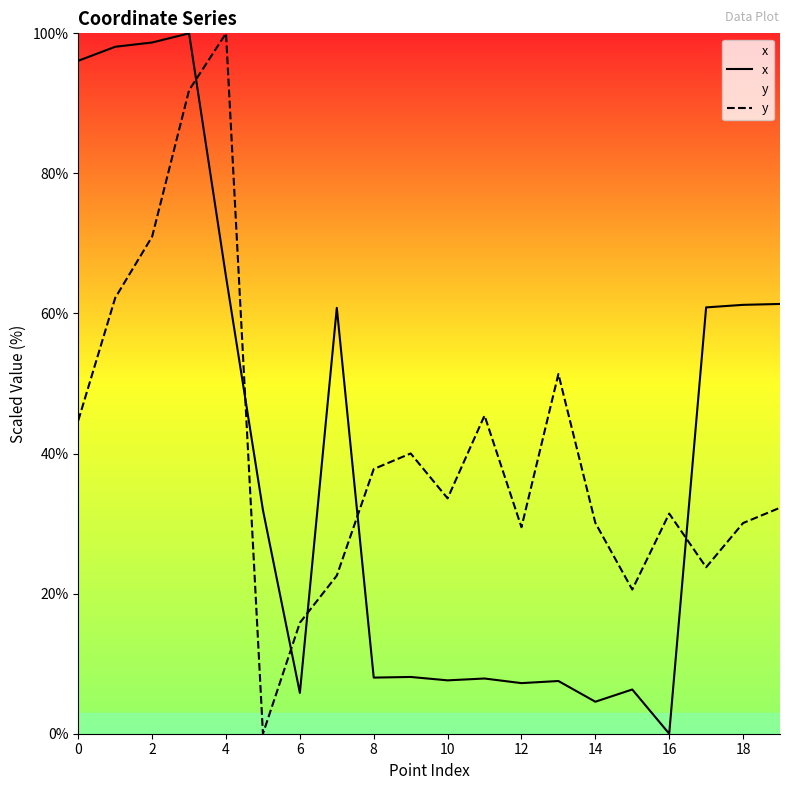

Which series ends up on top after the final intersection of x and y?

x